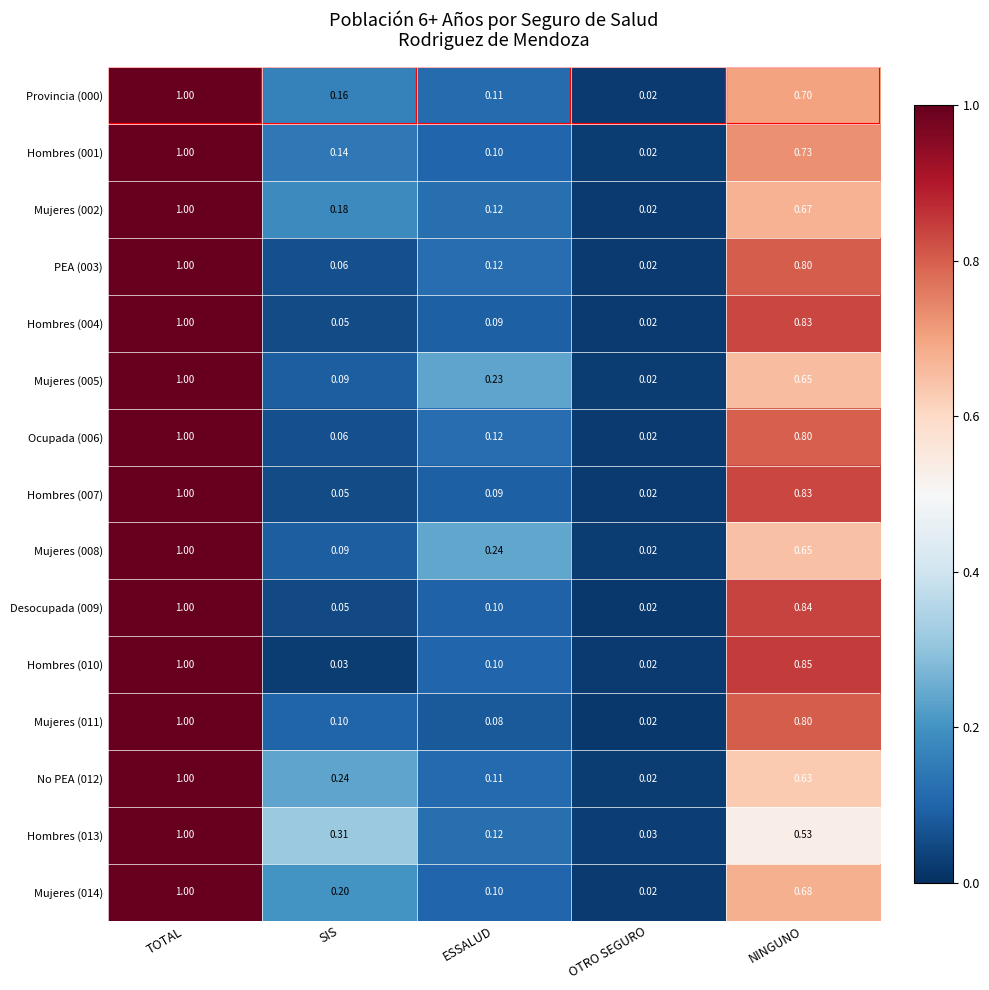

Which category has the highest value in the Hombres (004) series?

TOTAL